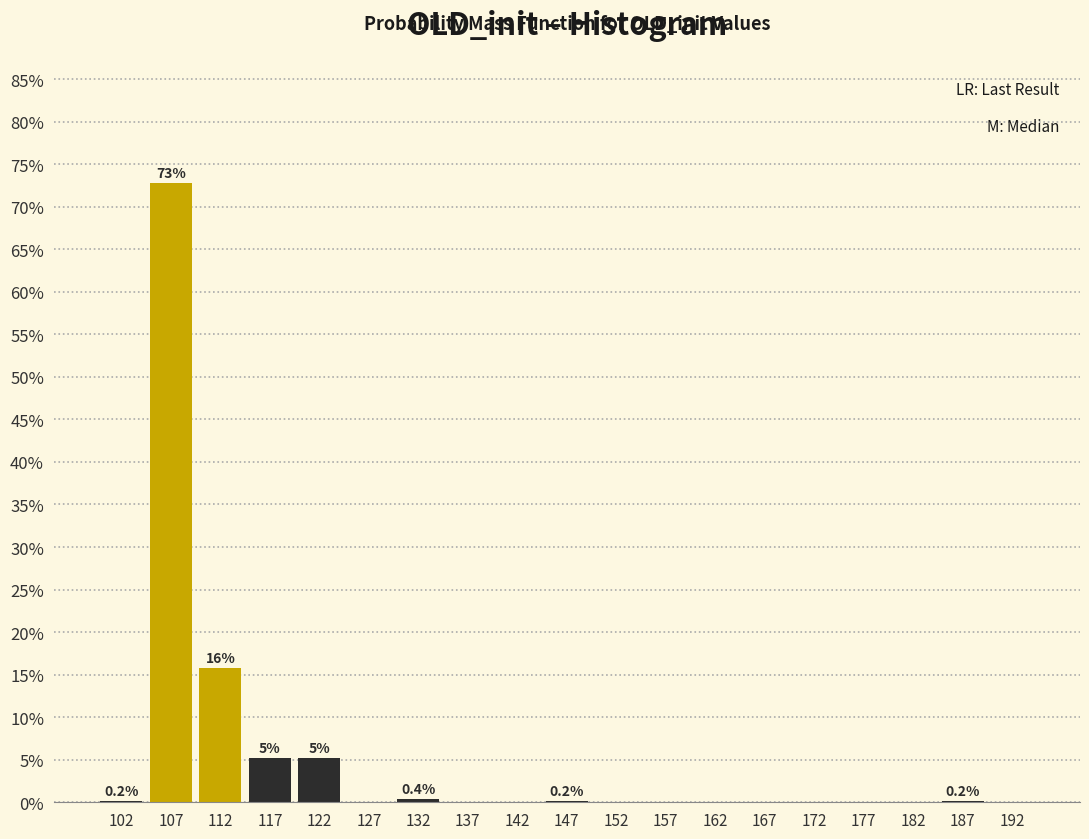

Which range on the x-axis has the tallest bar?

105 to 110